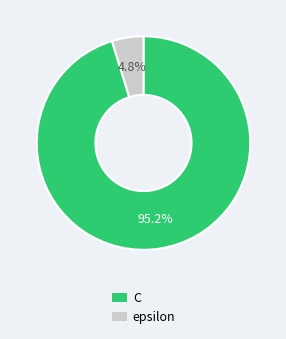

Is the sum of epsilon and C greater than half?

Yes